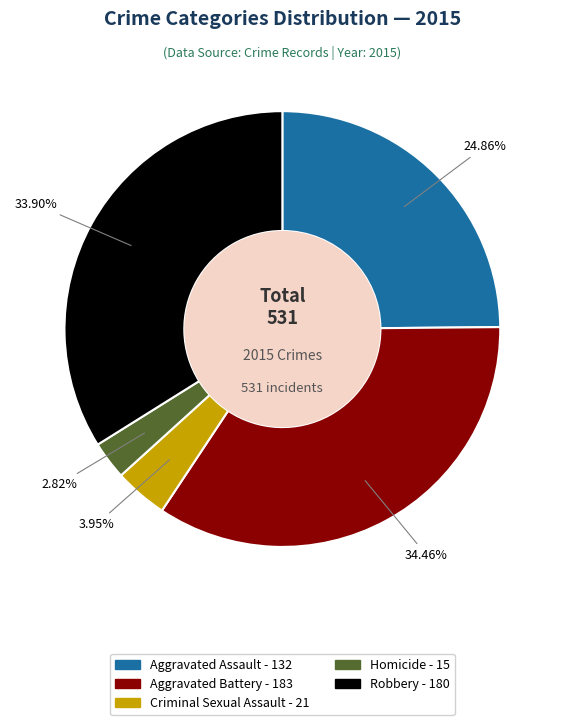

How many slices are in this pie chart?

5